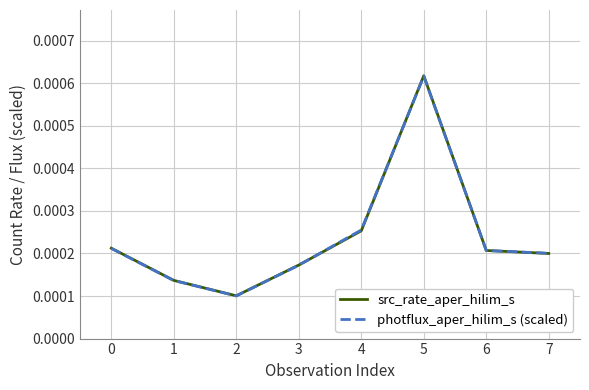

Which series has the widest spread of values?

src_rate_aper_hilim_s